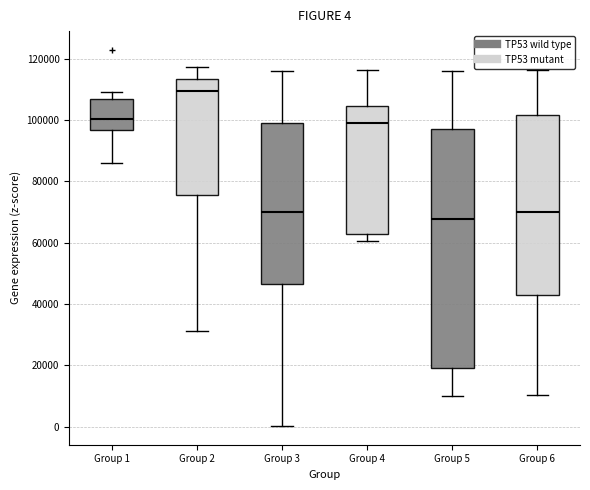

Which box has the lowest median line?

Group 5